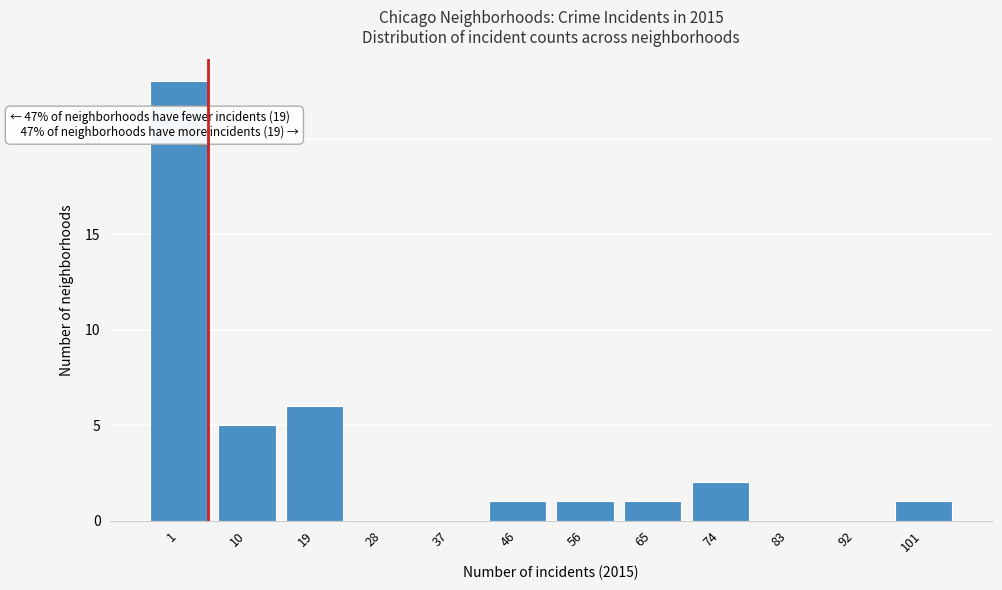

Reading right to left, extract all data points from this chart.

101=1	92=0	83=0	74=2	65=1	56=1	46=1	37=0	28=0	19=6	10=5	1=23